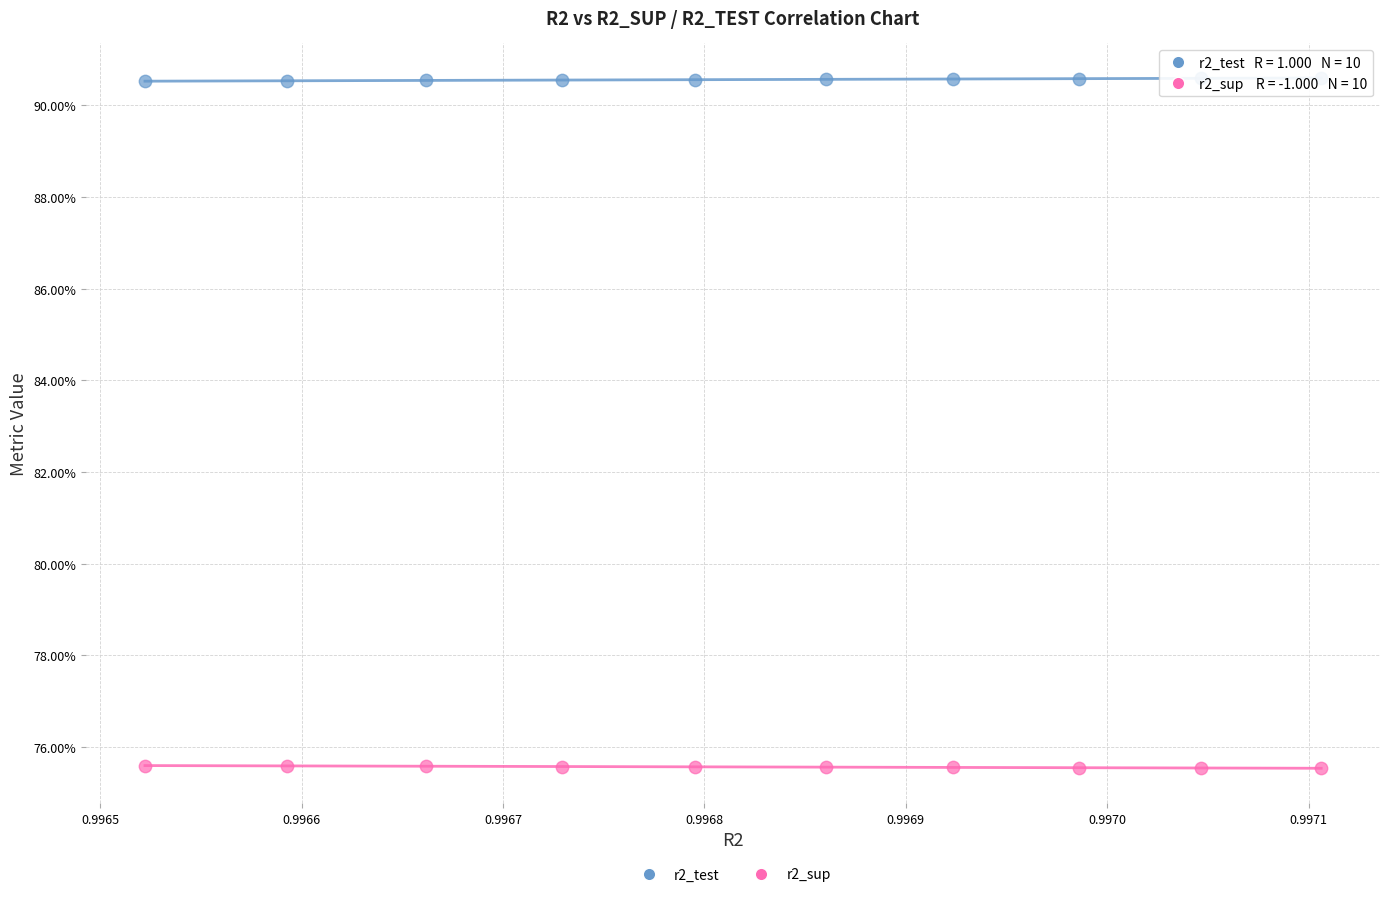

Which series reaches the maximum Y coordinate?

r2_test